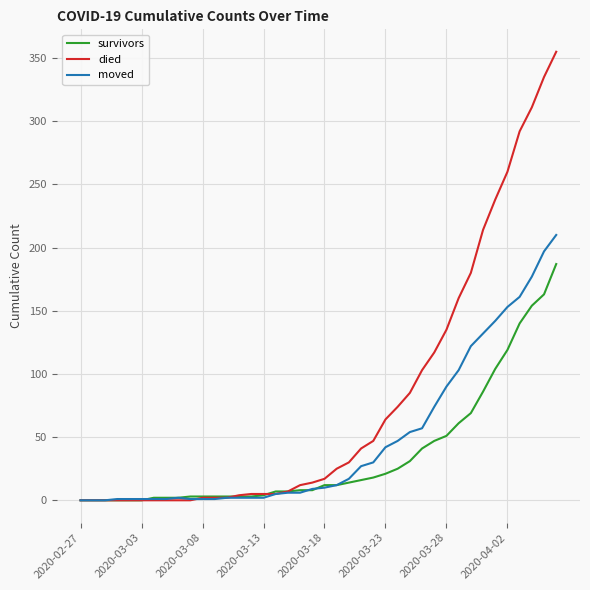

List the series in order of their peak value, lowest first.

survivors, moved, died